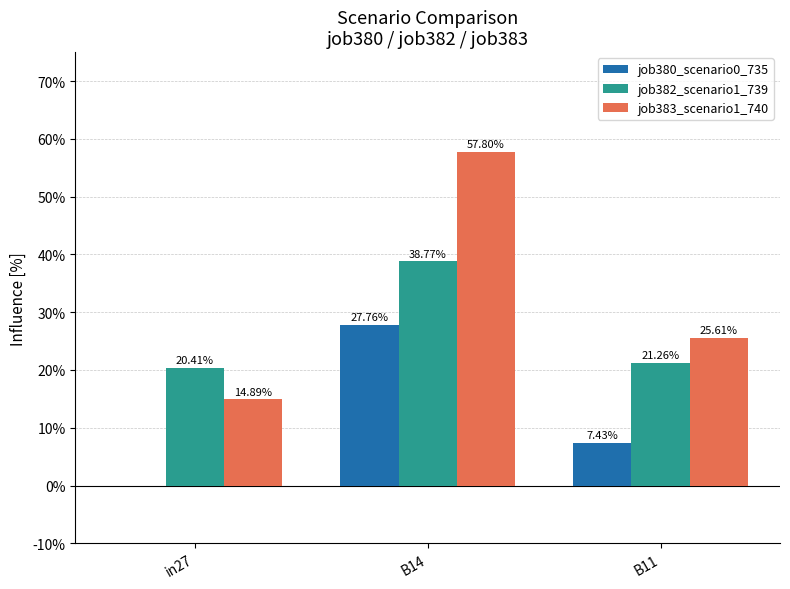

Count the job383_scenario1_740 values in the range 0 to 1.

3